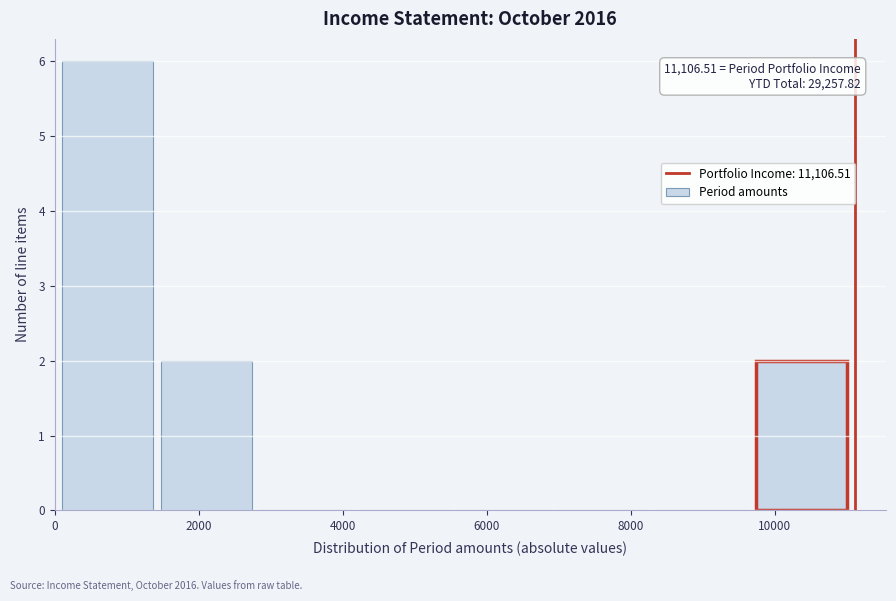

Over which range of the x-axis is the bar tallest?

200 to 1400